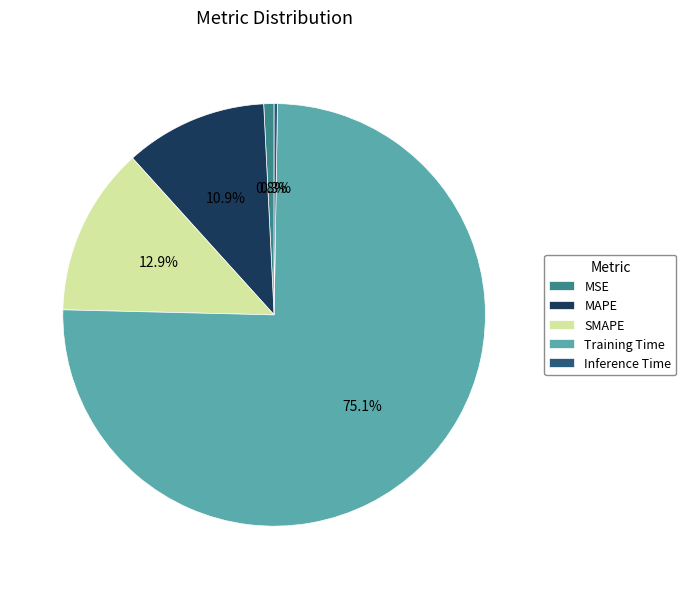

The Training Time slice represents 75% of the pie. True or false?

True